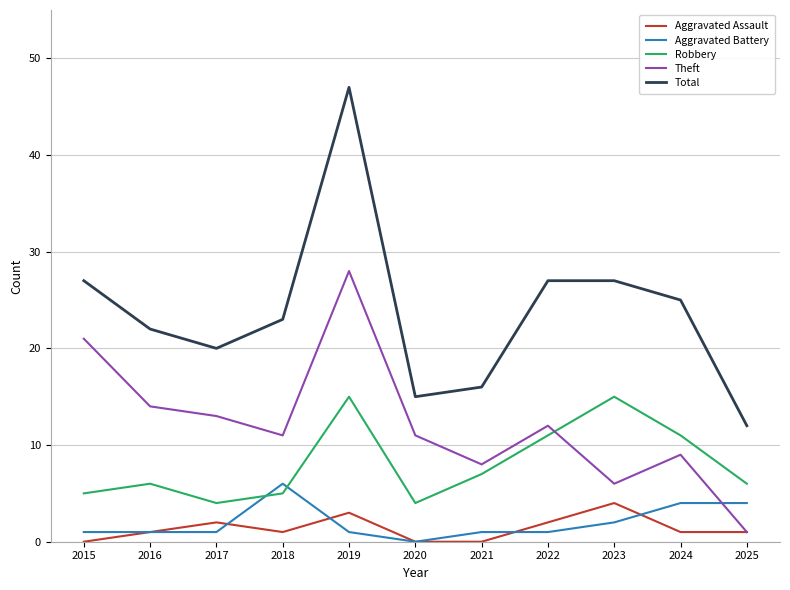

What are all the series names shown in the legend?

Aggravated Assault, Aggravated Battery, Robbery, Theft, Total